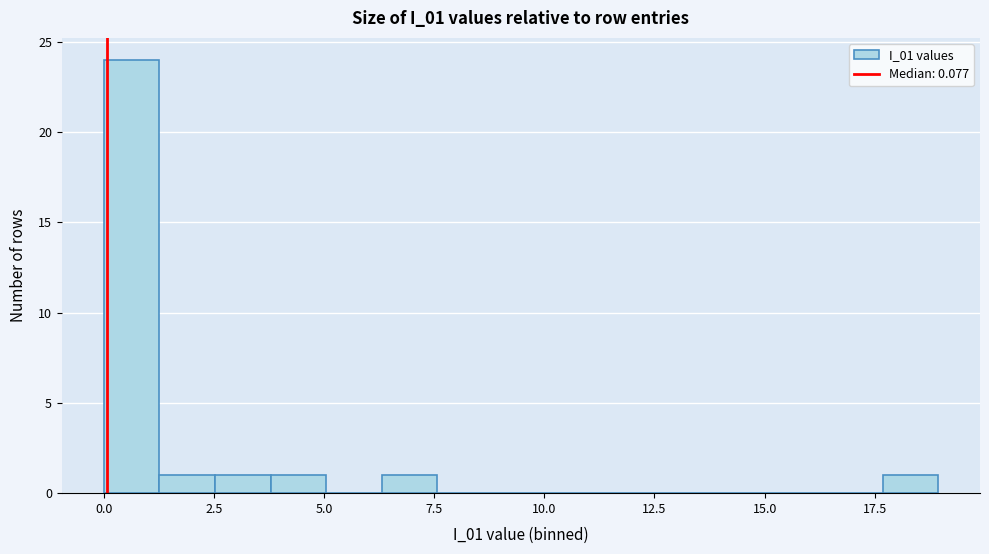

Around what value on the x-axis is the tallest bar? Give the approximate position of its centre, as read against the axis.

0.5